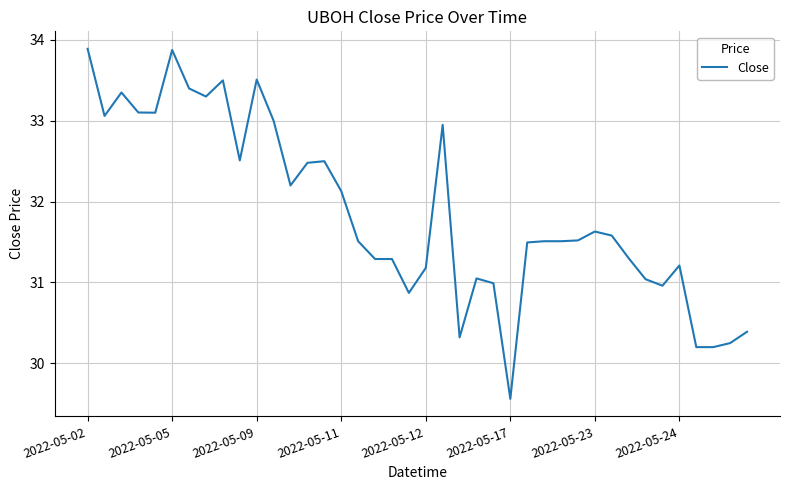

What is the difference between the maximum and minimum values?

4.3